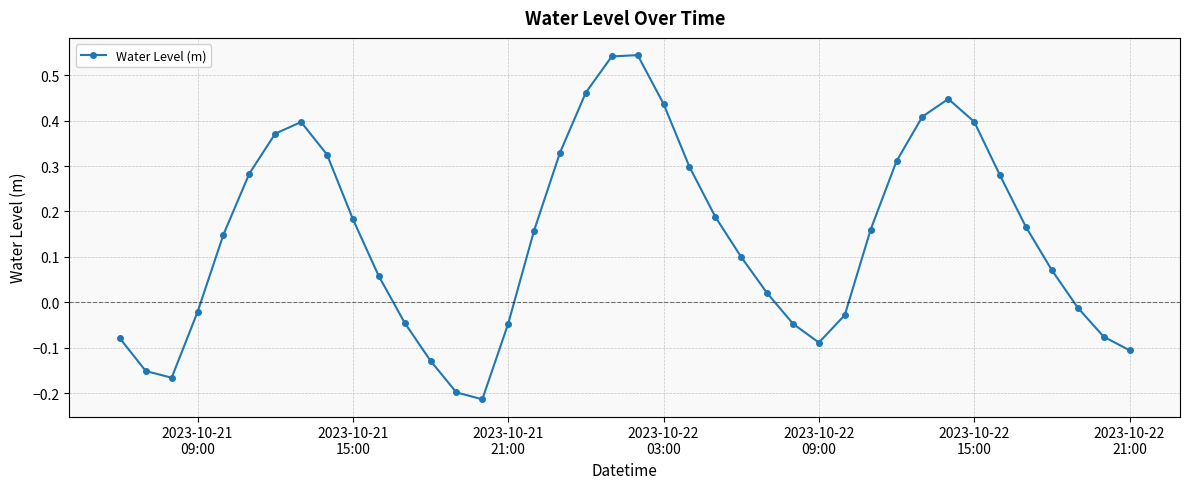

How many points are lower than both their immediate neighbors (excluding endpoints)?

3